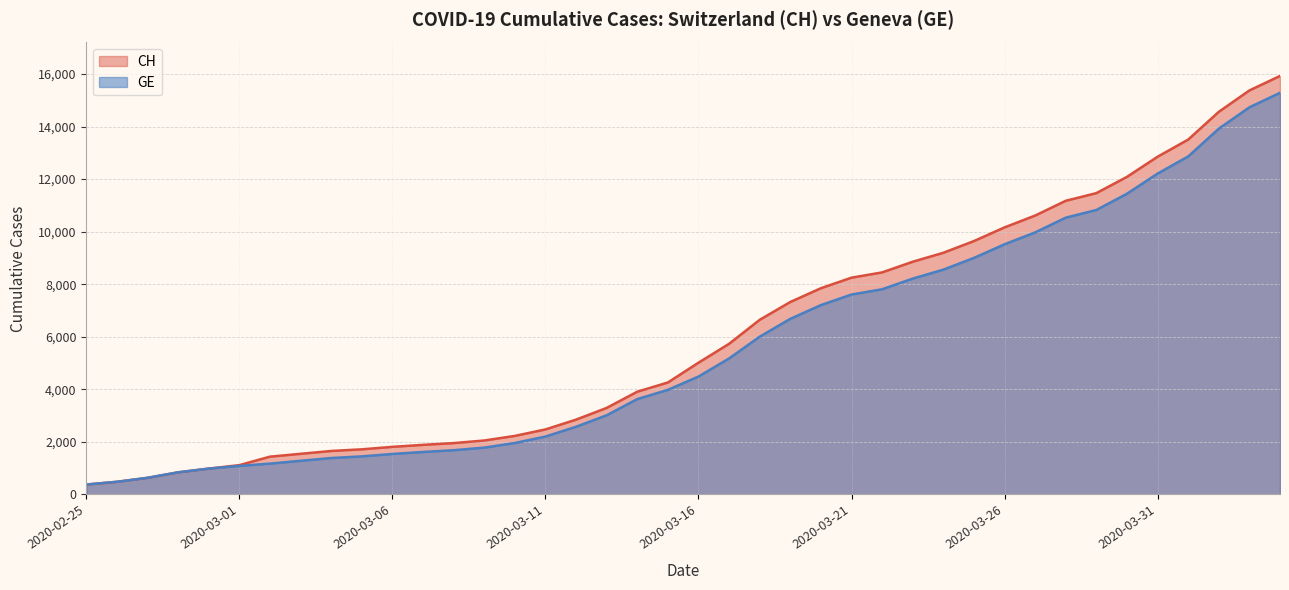

Which category has the highest value across all series?

2020-04-04